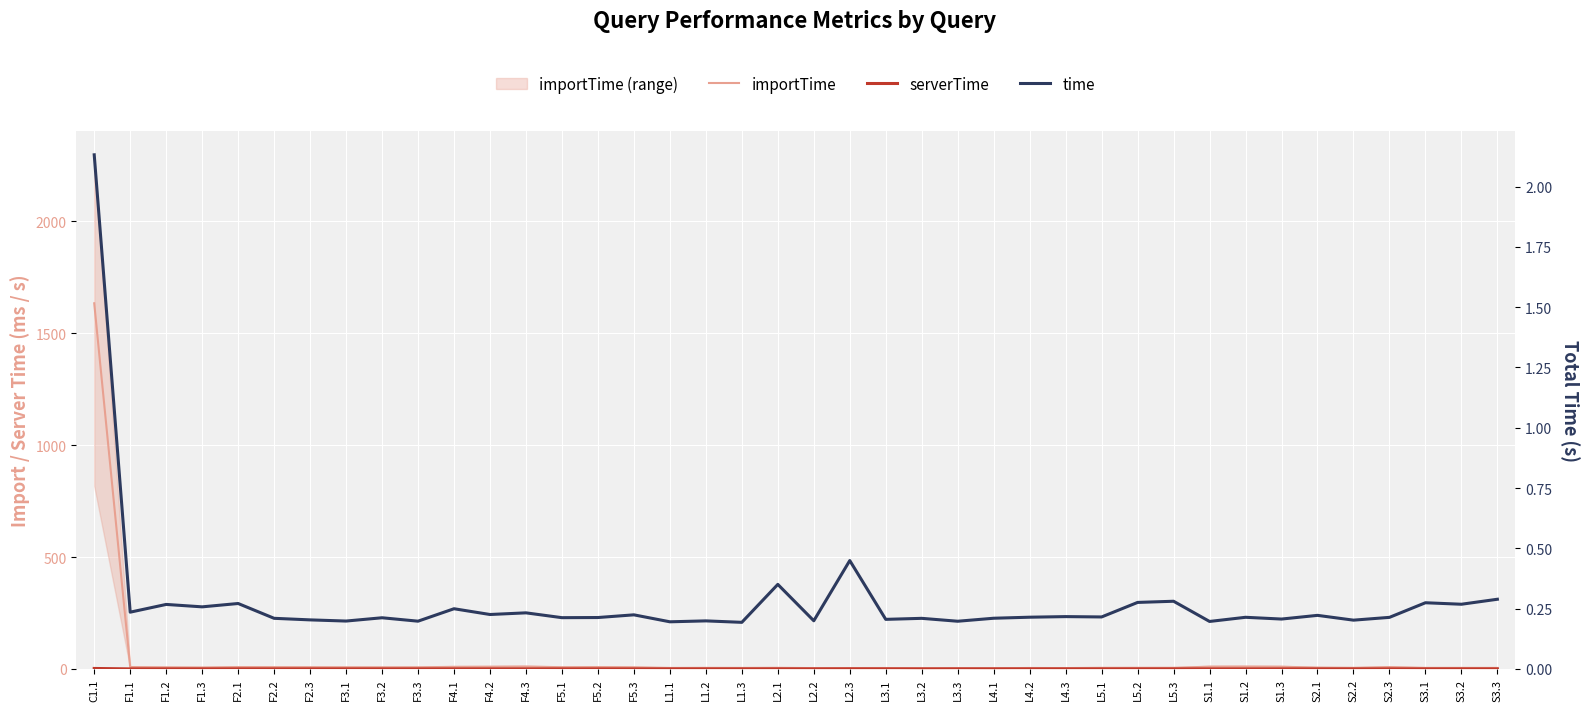

What position from the right is F5.3?

25